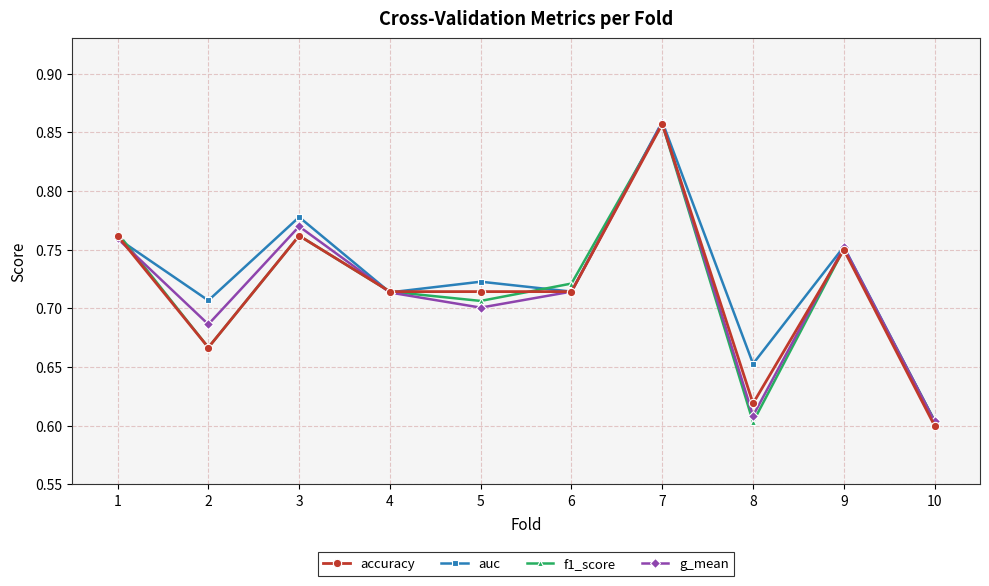

Does the chart have visible grid lines?

Yes